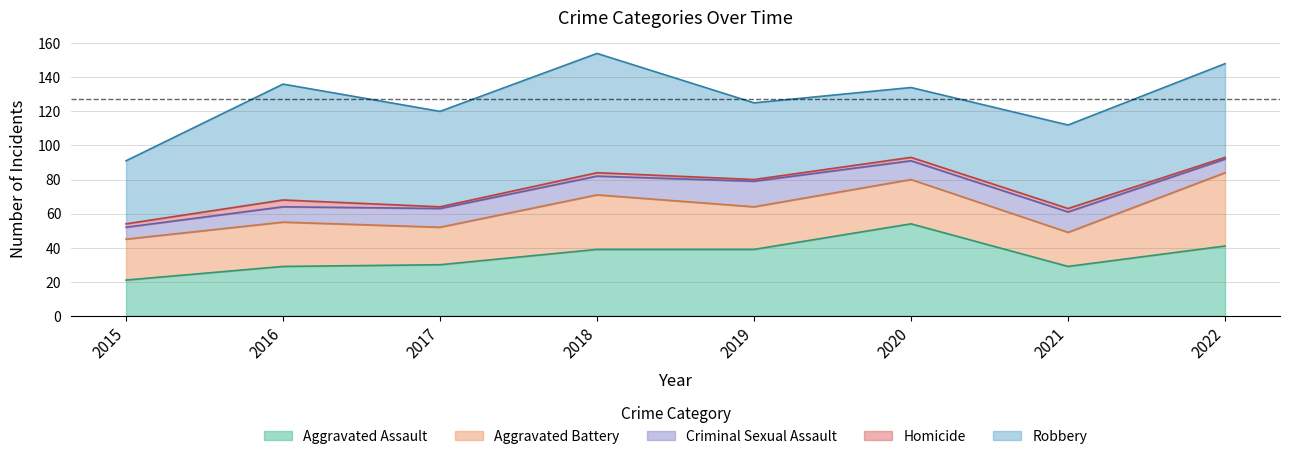

What is the approximate value of Criminal Sexual Assault at 2017?

11